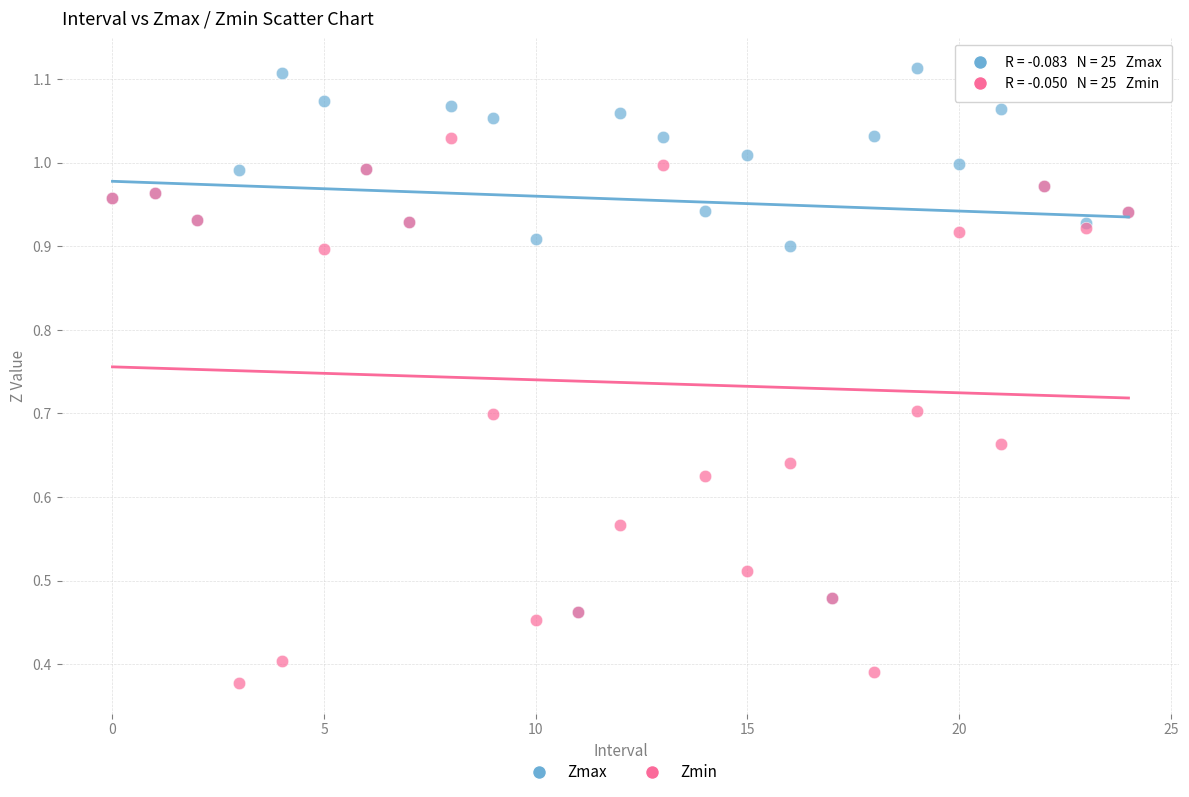

What are all the series names shown in the legend?

Zmax, Zmin